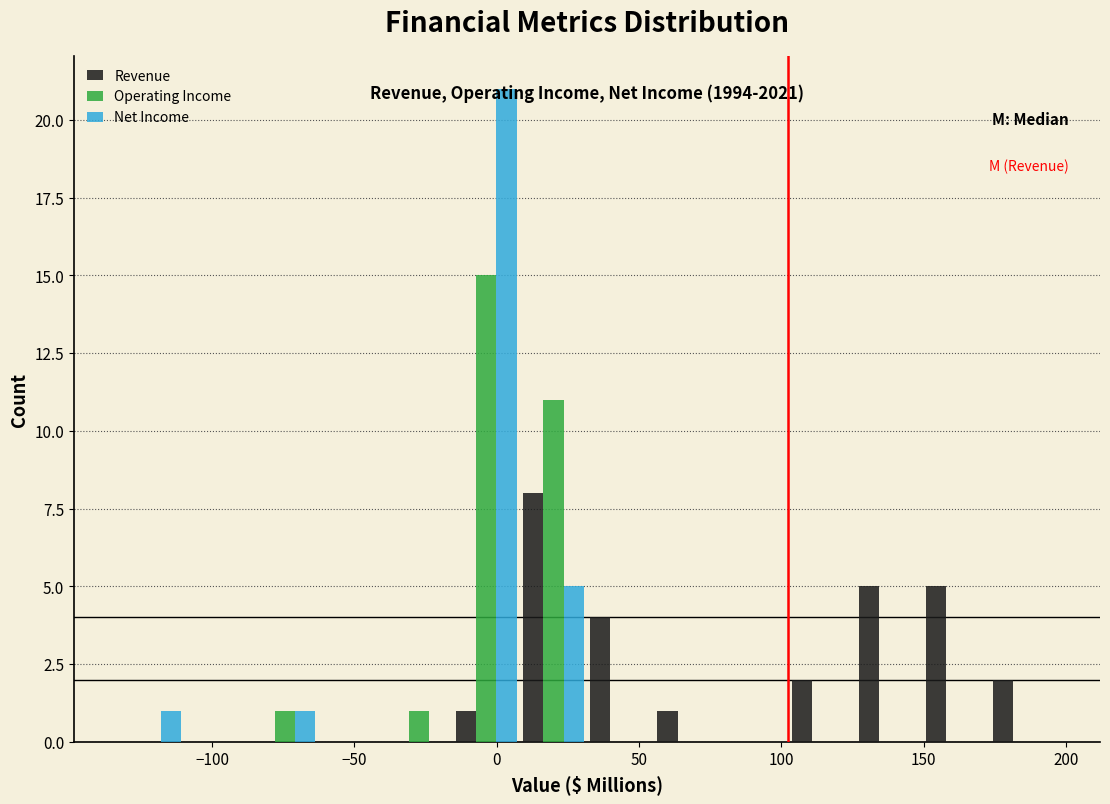

In the Net Income series, which range on the x-axis has the tallest bar?

-15 to 10